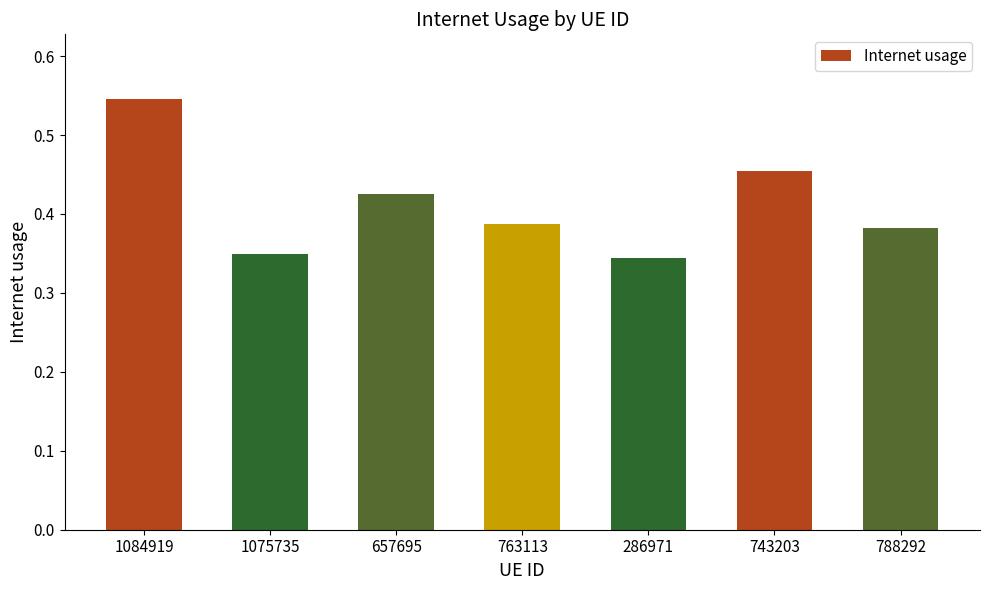

What is the change in value from 657695 to 286971?

-0.1